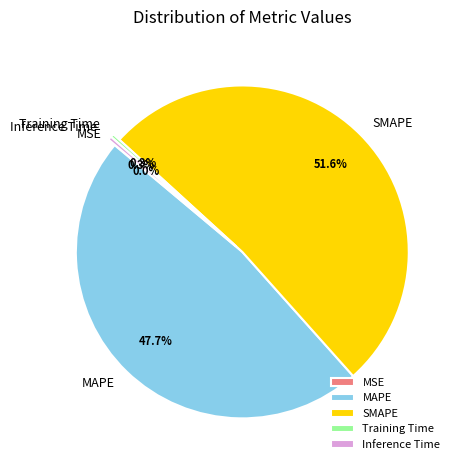

Do Inference Time and MAPE together represent more than half of the pie?

No